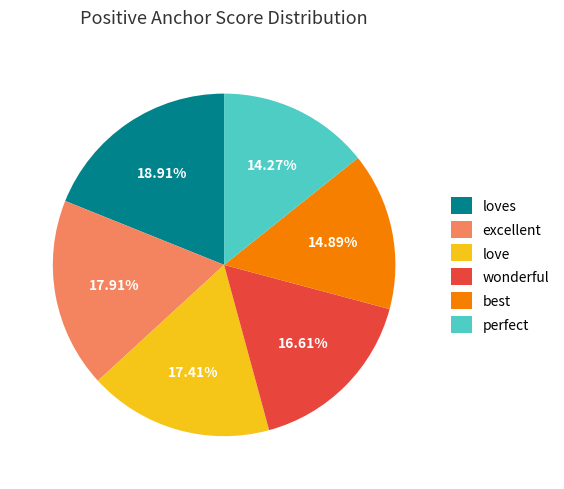

Is it true that excellent is 18% of the pie?

True